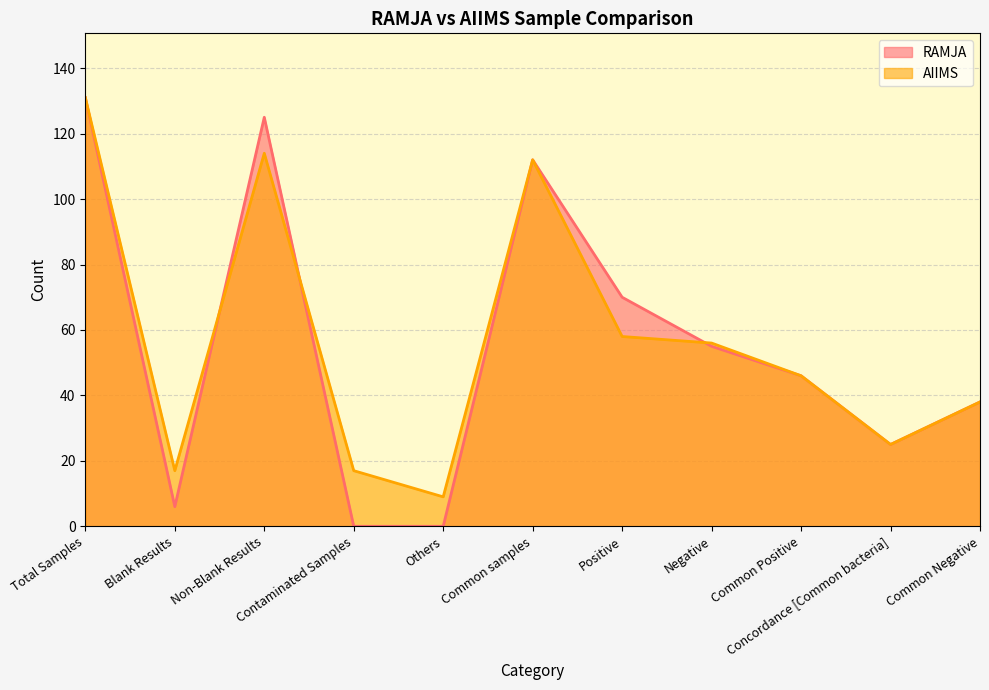

Reading left to right, transcribe all the data shown in this chart.

RAMJA: Total Samples=131	Blank Results=6	Non-Blank Results=125	Contaminated Samples=0	Others=0	Common samples=112	Positive=70	Negative=55	Common Positive=46	Concordance [Common bacteria]=25	Common Negative=38
AIIMS: Total Samples=131	Blank Results=17	Non-Blank Results=114	Contaminated Samples=17	Others=9	Common samples=112	Positive=58	Negative=56	Common Positive=46	Concordance [Common bacteria]=25	Common Negative=38